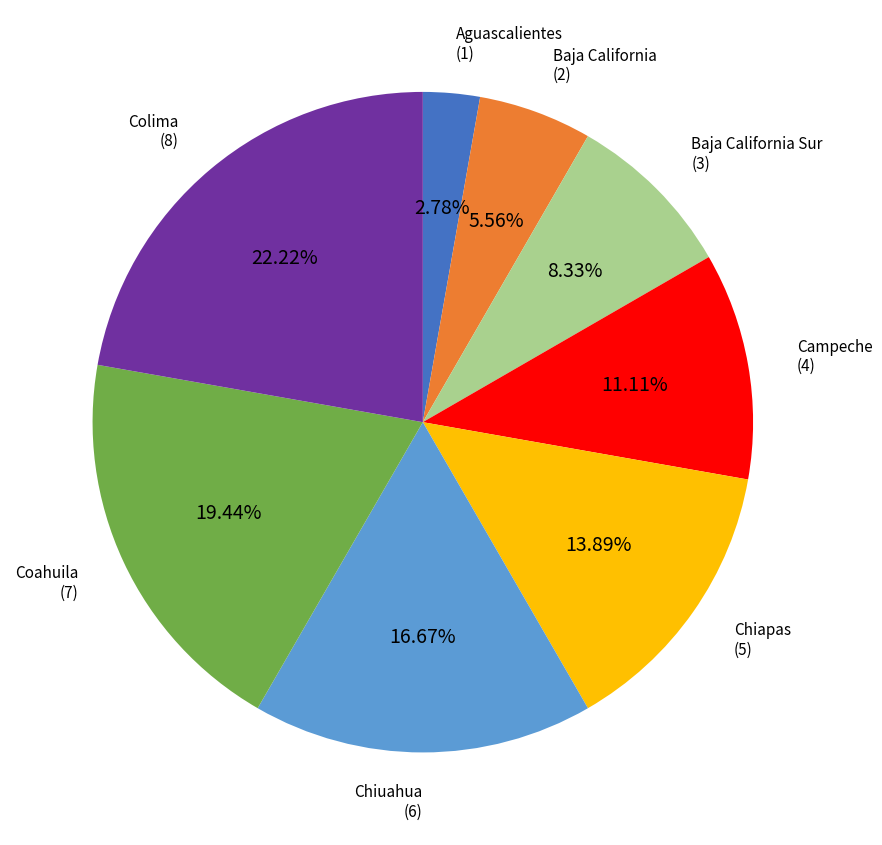

Does any single category account for the majority?

No